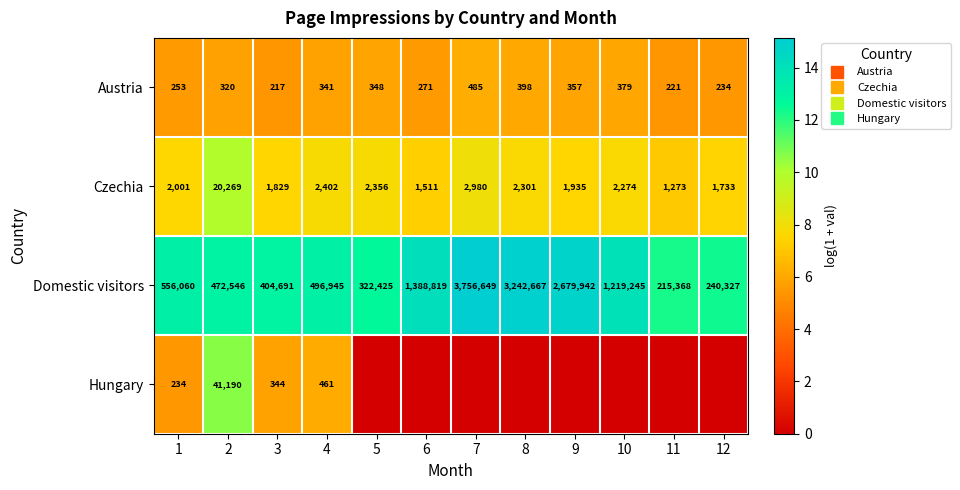

The value of Czechia at 4 is 7.8. True or false?

True